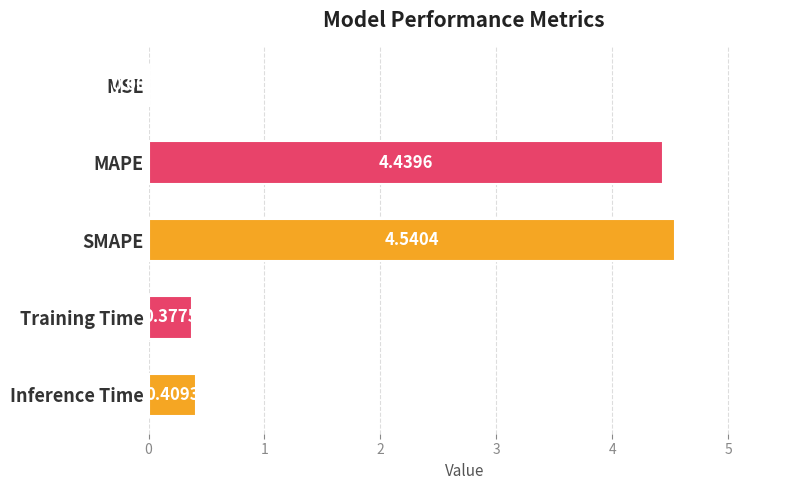

Where is the data nearest to the value 2?

Inference Time